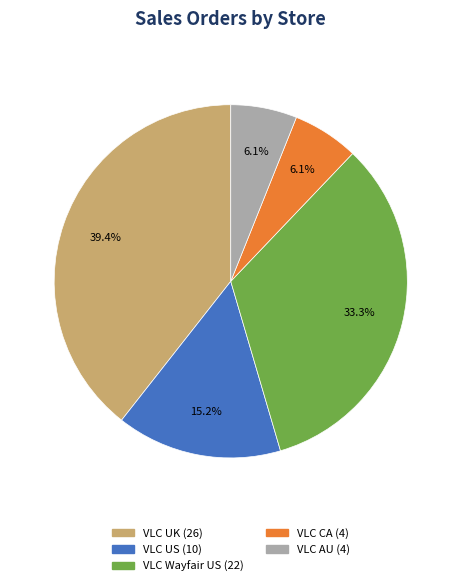

To the nearest percent, what is the difference between the largest and smallest slice percentages?

33%